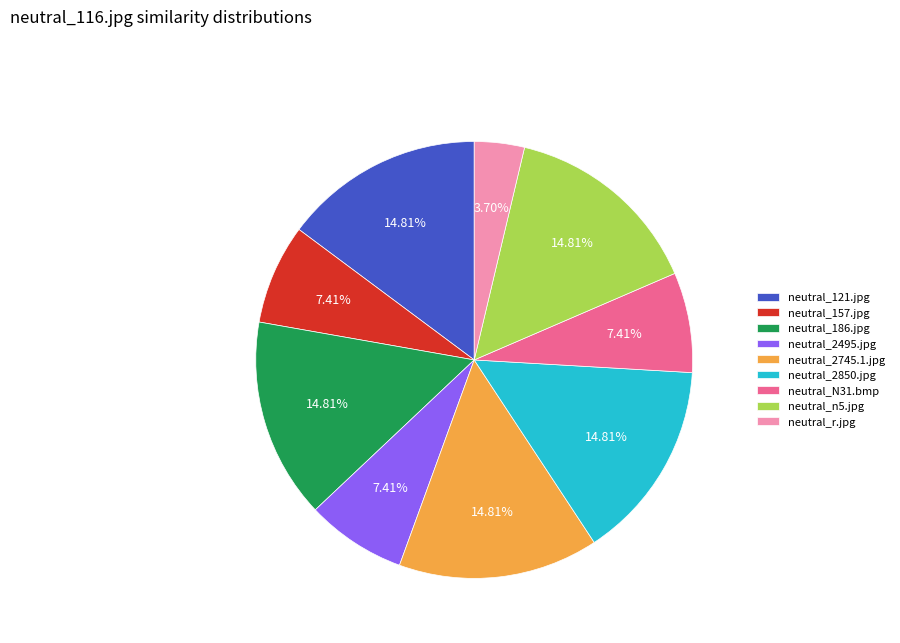

Between neutral_2850.jpg and neutral_N31.bmp, which is larger?

neutral_2850.jpg